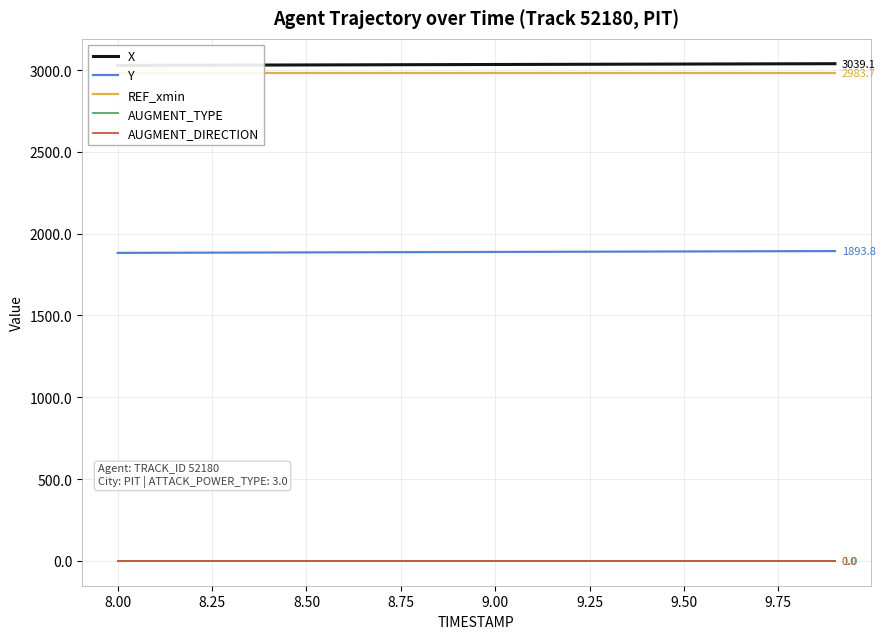

What is the highest value of the Y series?

1893.8